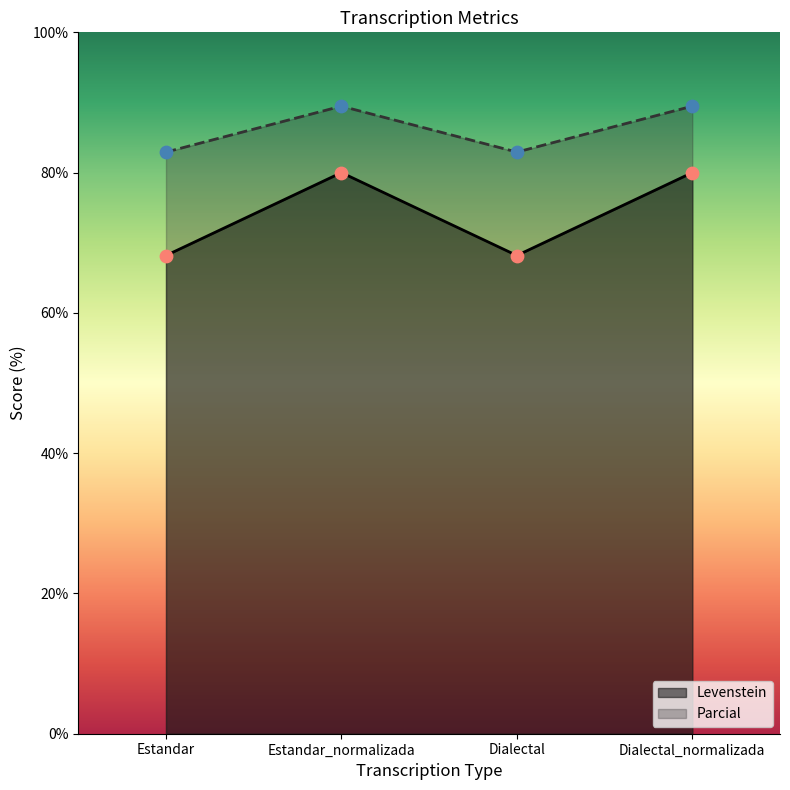

What are all the series names shown in the legend?

Levenstein, Parcial